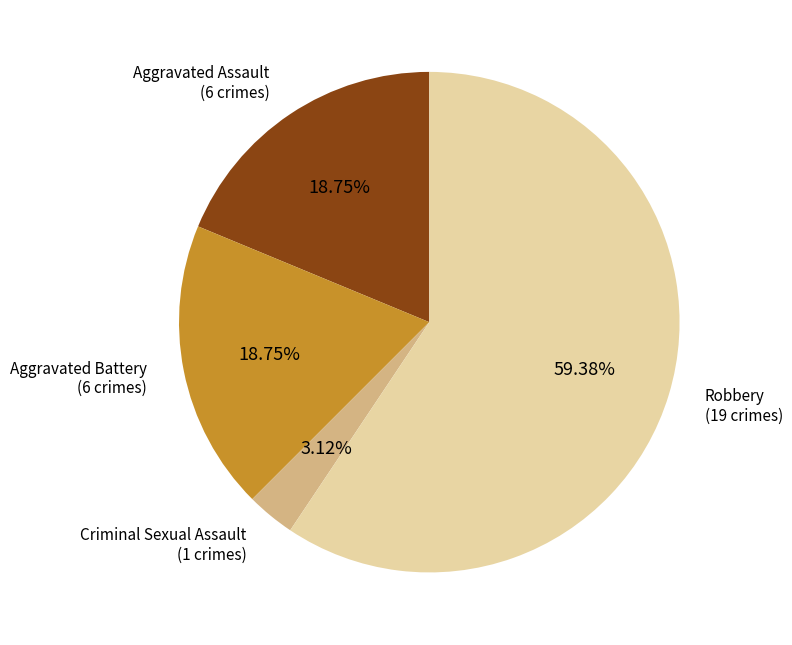

Is there a majority slice in this chart?

Yes